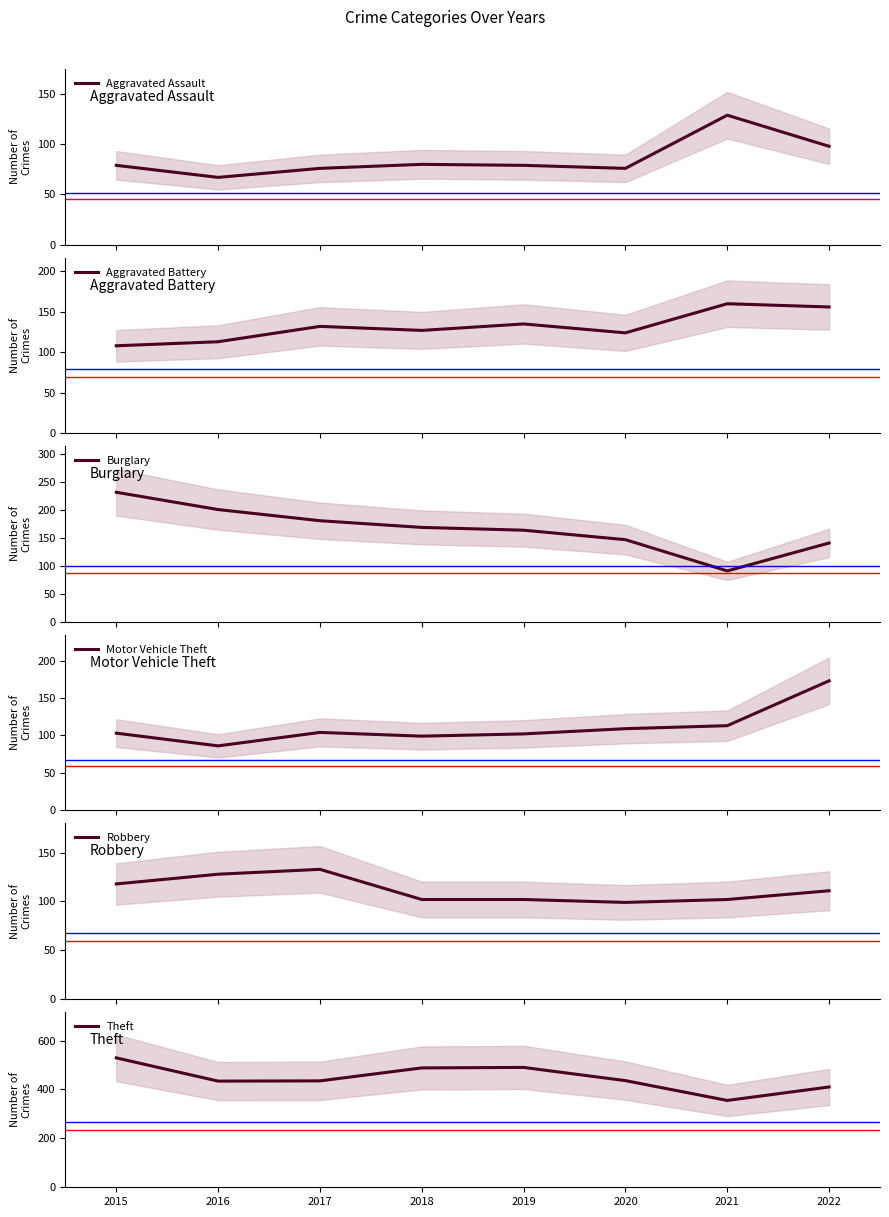

What is the highest value of the Aggravated Battery series?

160